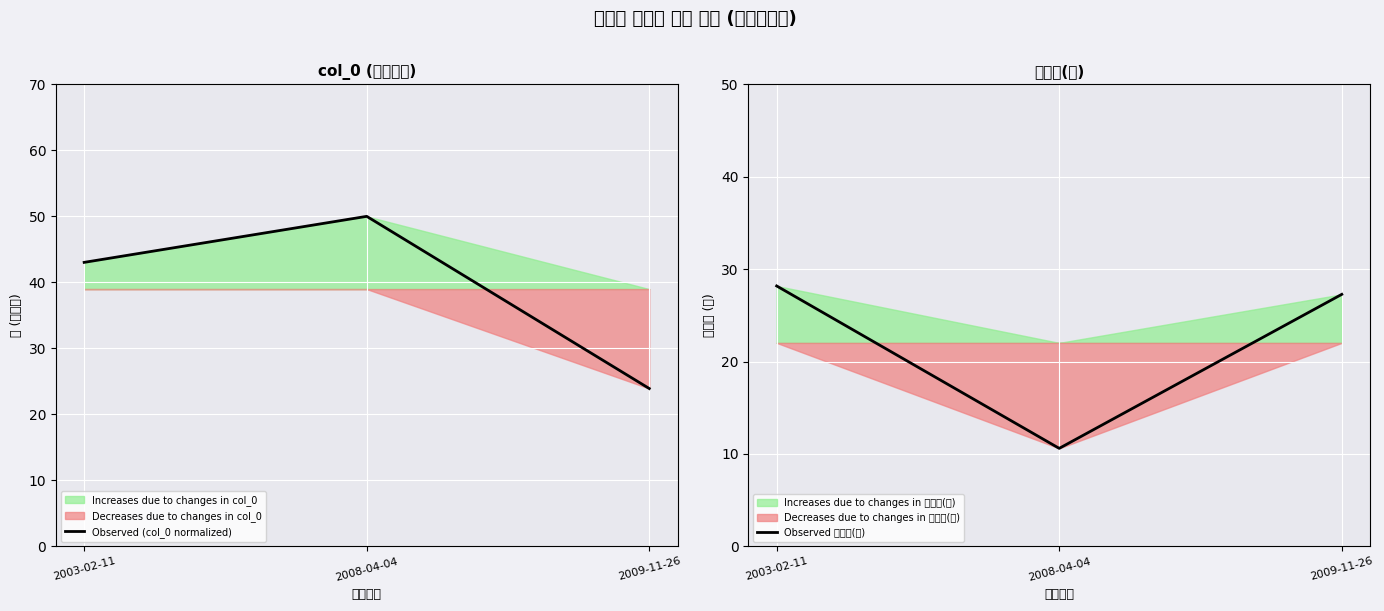

Is it true that Observed 총면적(평) equals 16.7 at 2003-02-11?

False